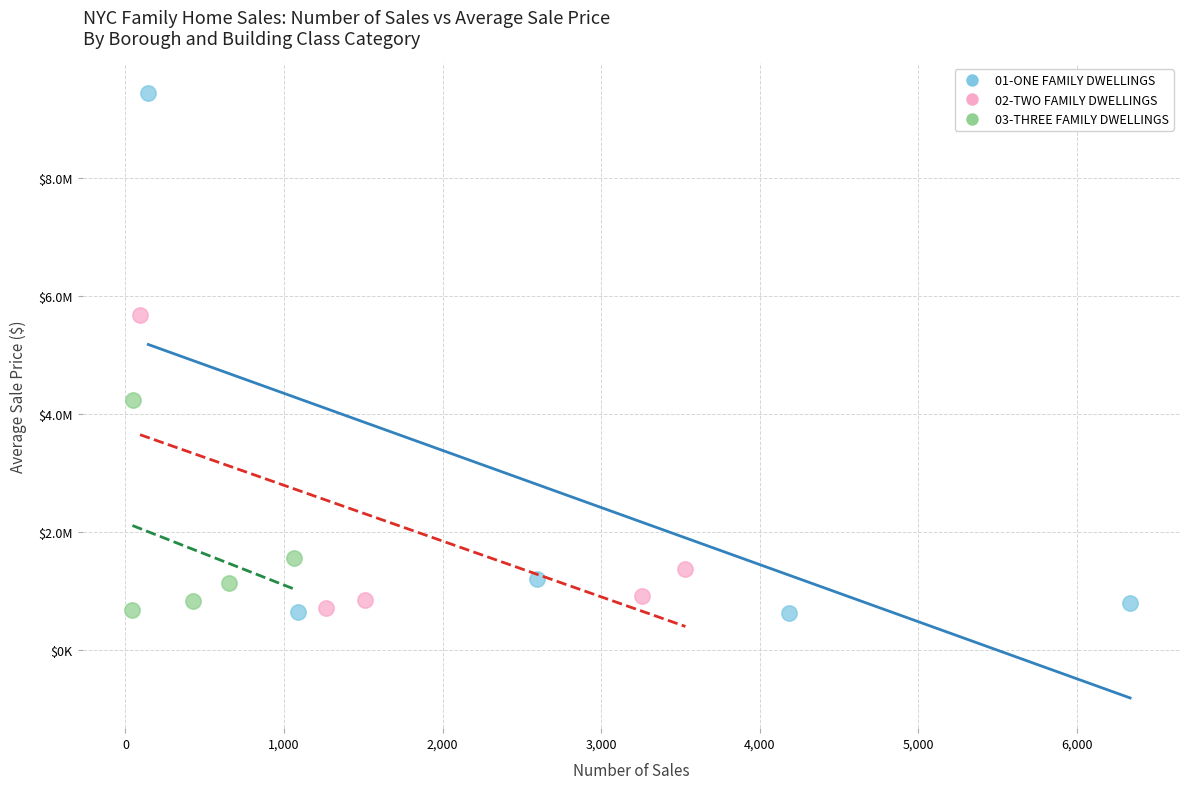

What are all the series names shown in the legend?

01-ONE FAMILY DWELLINGS, 02-TWO FAMILY DWELLINGS, 03-THREE FAMILY DWELLINGS